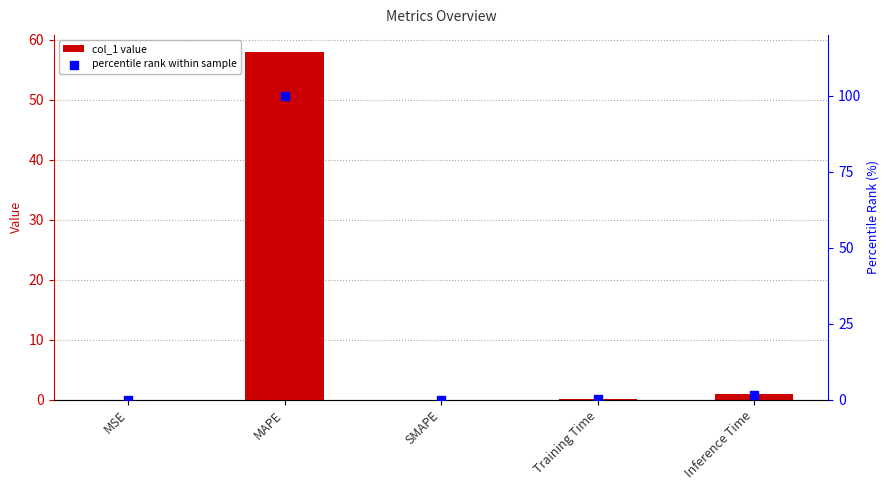

What is the total value across all series at MAPE?

157.9